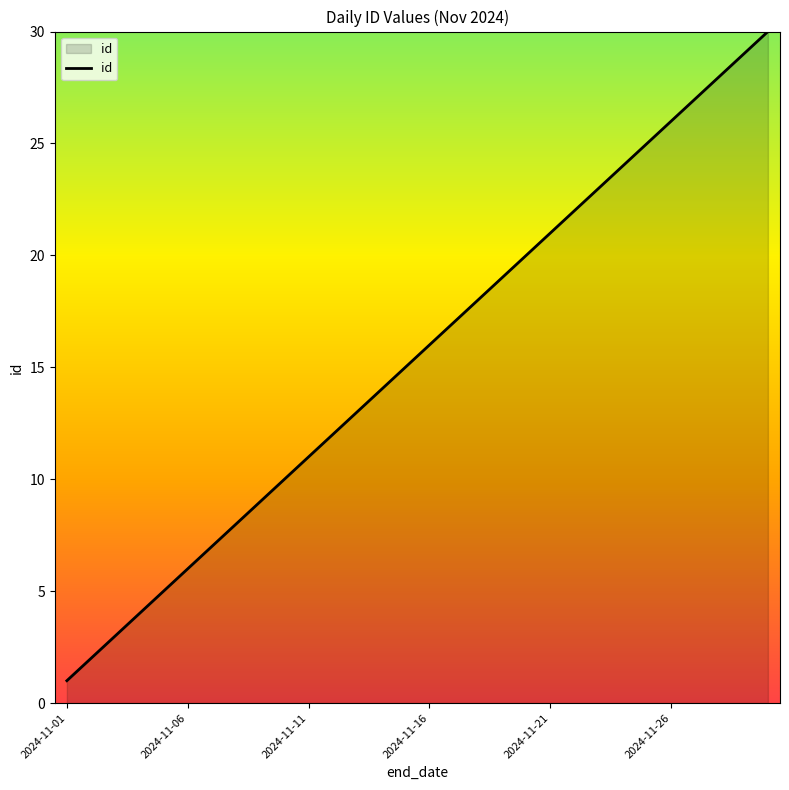

Count the number of data series in this chart.

1